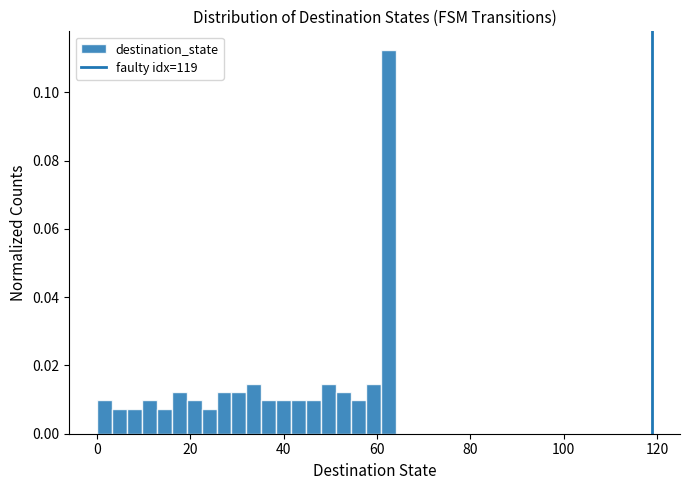

Around what value on the x-axis is the tallest bar? Give the approximate position of its centre, as read against the axis.

62